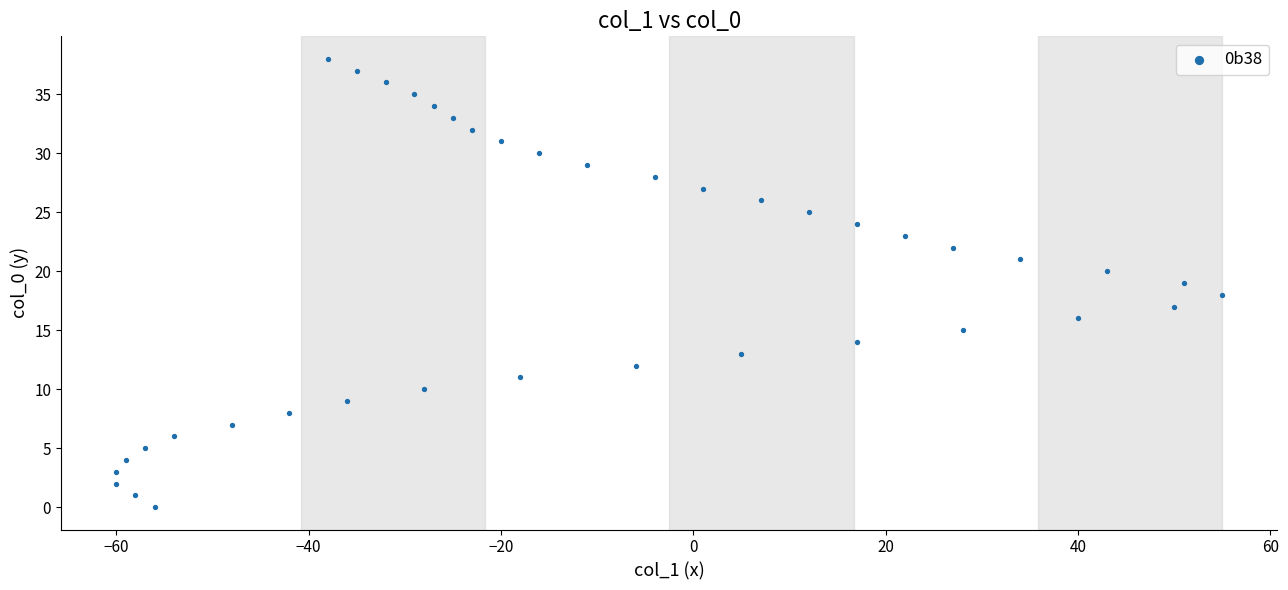

What is the range of Y values (max minus min)?

38